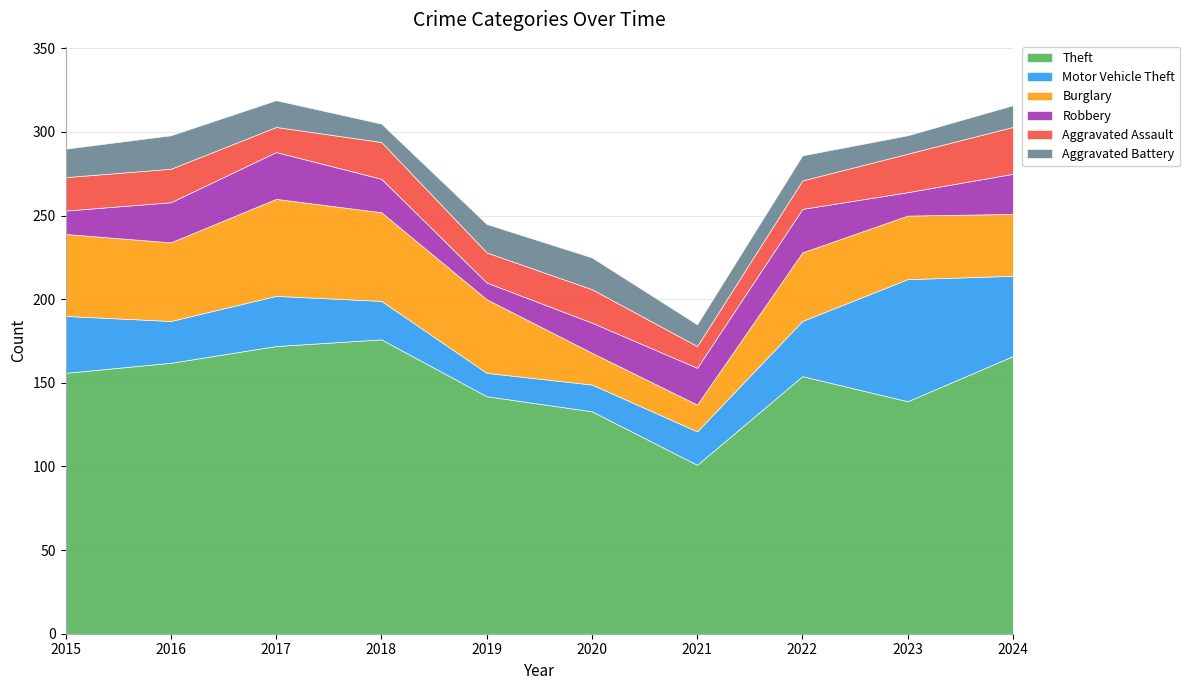

What is the sum of the Aggravated Assault values at 2022 and 2017?

32